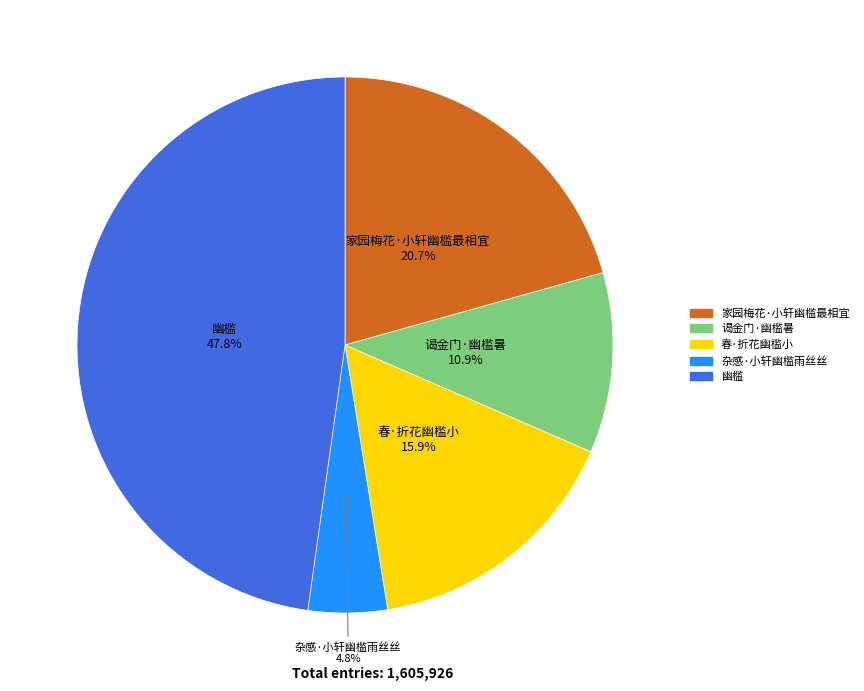

Is there any slice that represents more than half of the pie?

No